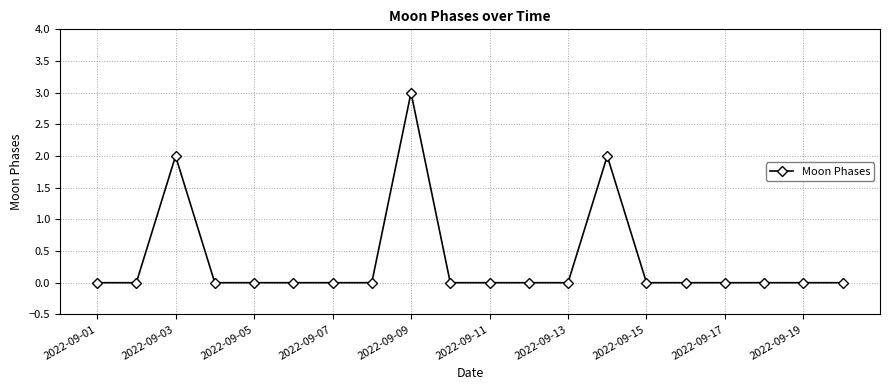

What is the difference between the maximum and second lowest values?

3